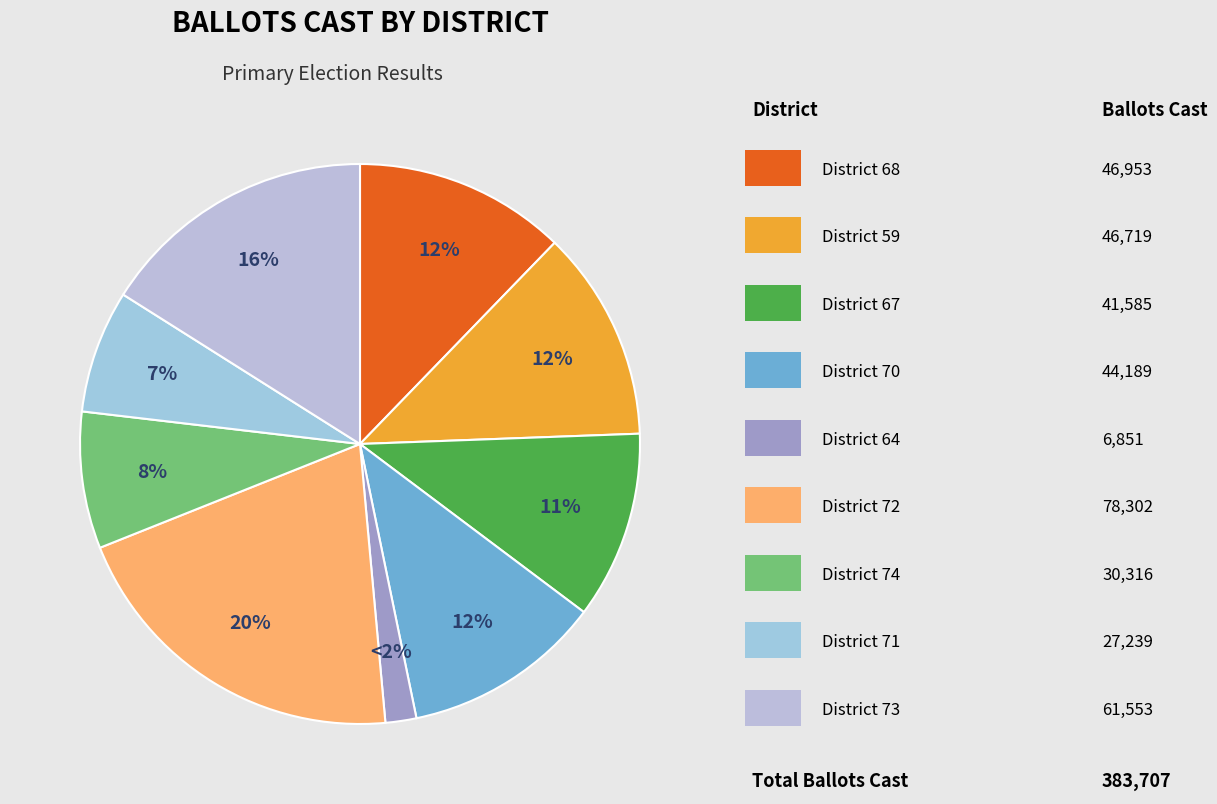

Rank the categories by value from highest to lowest.

72, 73, 68, 59, 70, 67, 74, 71, 64